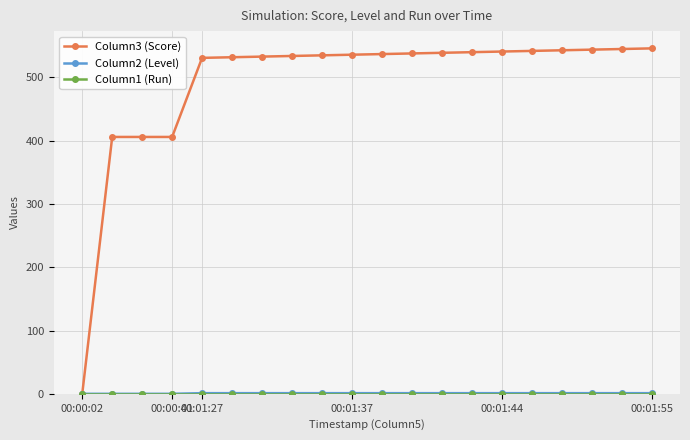

At how many categories does at least one series exceed 450?

16